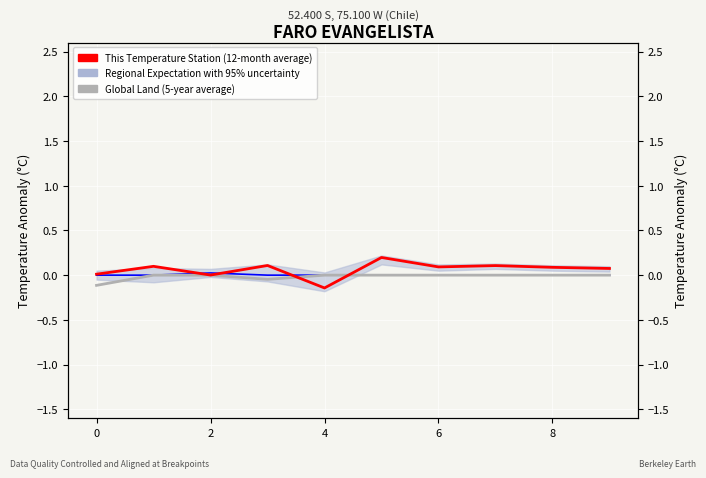

True or false: Global Land (5-year average) and This Temperature Station (12-month average) intersect in this chart.

True